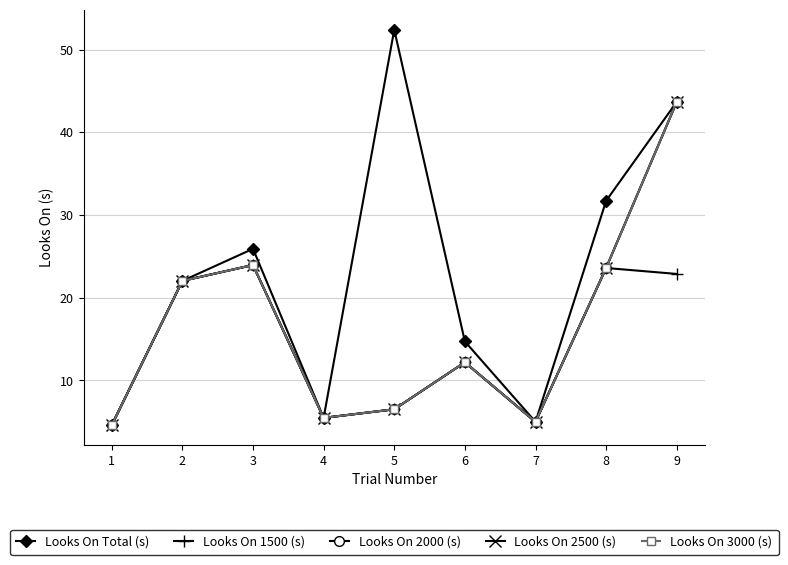

Reading left to right, list all the values displayed in this chart.

Looks On Total (s): 4.6	22.0	25.9	5.5	52.4	14.7	5.0	31.7	43.7
Looks On 1500 (s): 4.6	22.0	24.0	5.5	6.5	12.2	5.0	23.6	22.9
Looks On 2000 (s): 4.6	22.0	24.0	5.5	6.5	12.2	5.0	23.6	43.7
Looks On 2500 (s): 4.6	22.0	24.0	5.5	6.5	12.2	5.0	23.6	43.7
Looks On 3000 (s): 4.6	22.0	24.0	5.5	6.5	12.2	5.0	23.6	43.7